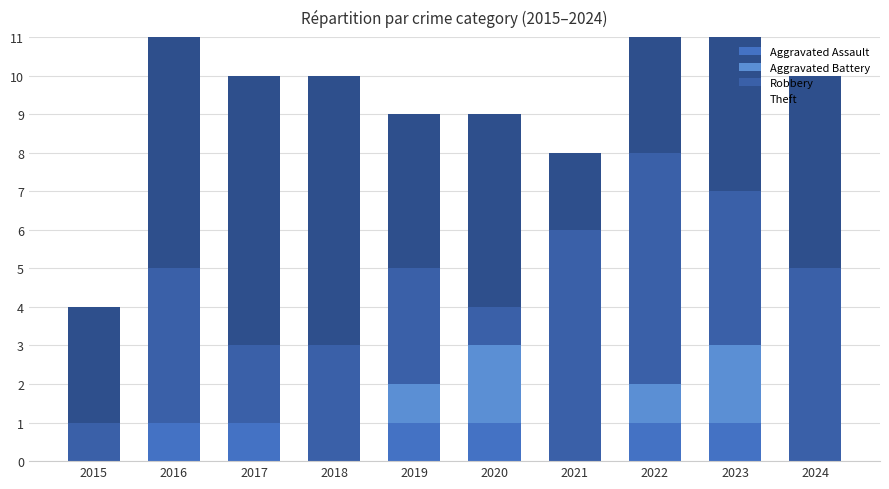

What are all the series names shown in the legend?

Aggravated Assault, Aggravated Battery, Robbery, Theft